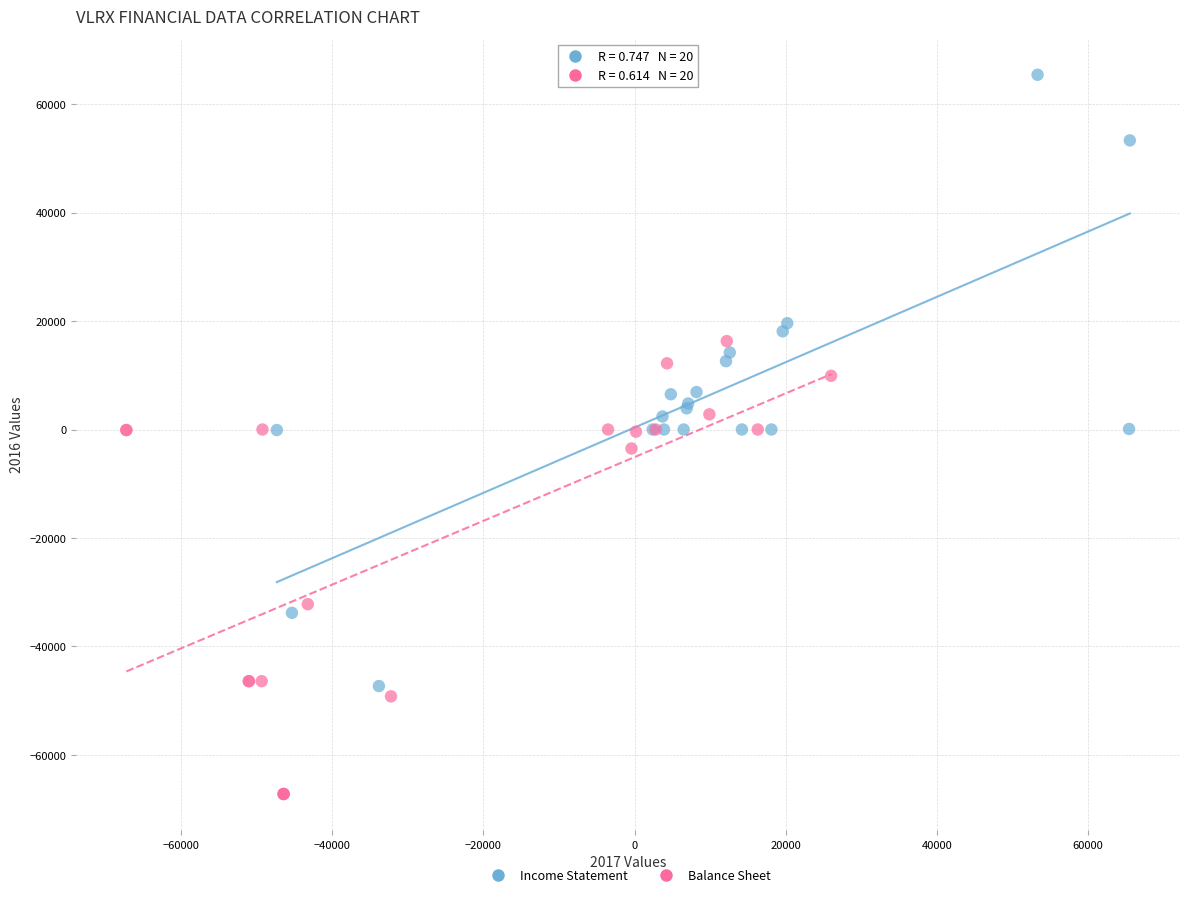

What are all the series names shown in the legend?

Income Statement, Balance Sheet